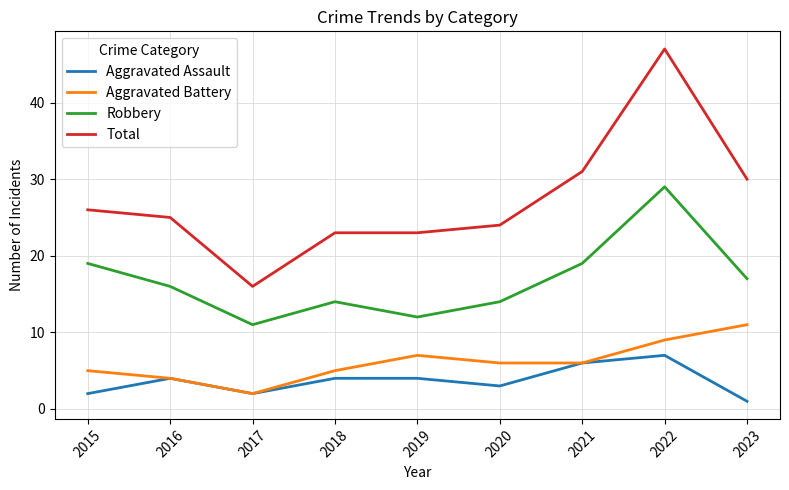

True or false: Aggravated Battery has a value of 7 at 2019.

True